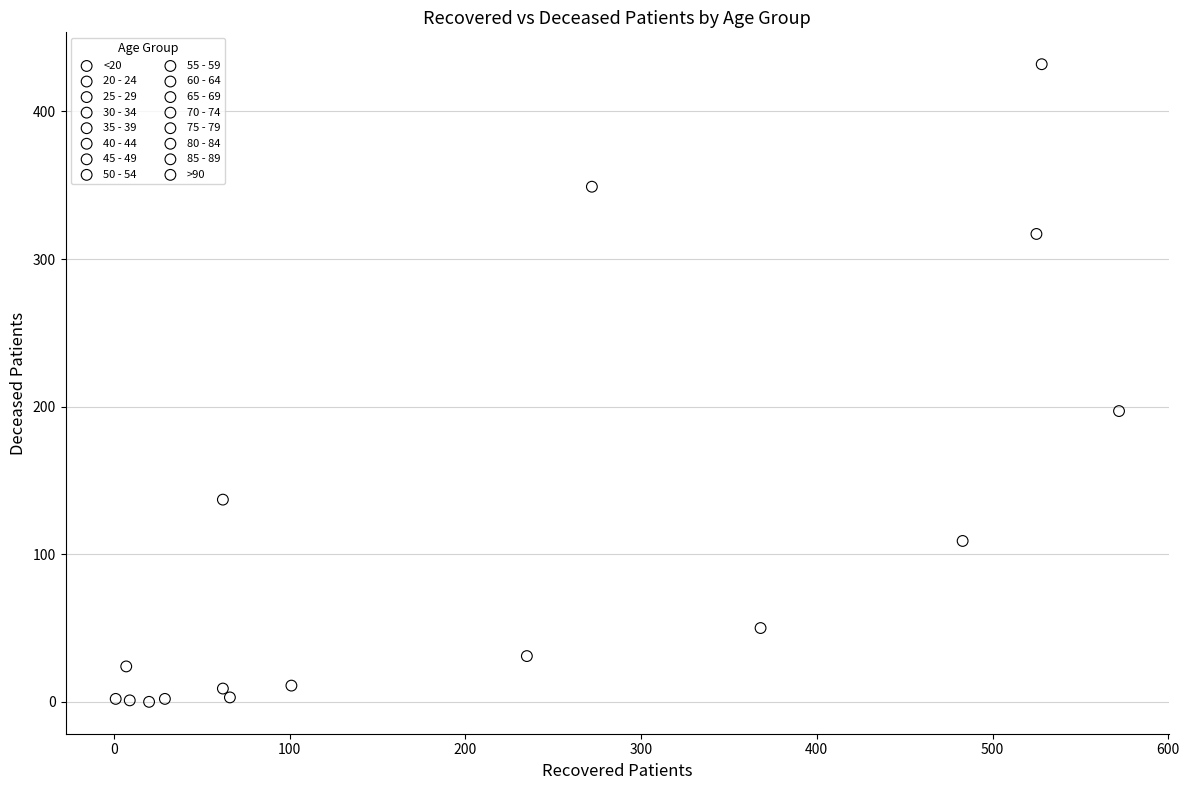

What are all the series names shown in the legend?

<20, 20 - 24, 25 - 29, 30 - 34, 35 - 39, 40 - 44, 45 - 49, 50 - 54, 55 - 59, 60 - 64, 65 - 69, 70 - 74, 75 - 79, 80 - 84, 85 - 89, >90